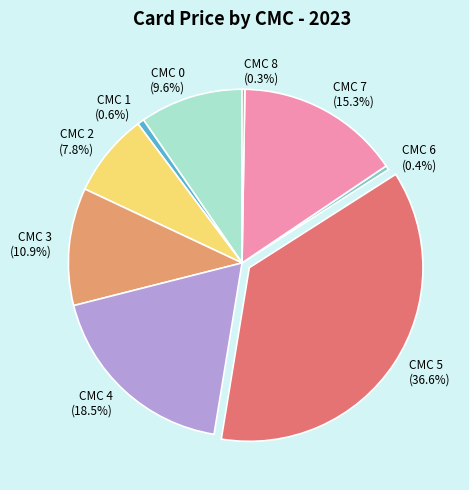

Is there any slice that represents more than half of the pie?

No